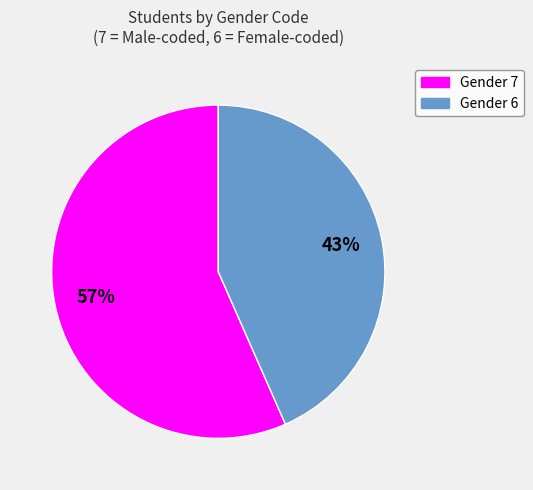

Is there any slice that represents more than half of the pie?

Yes